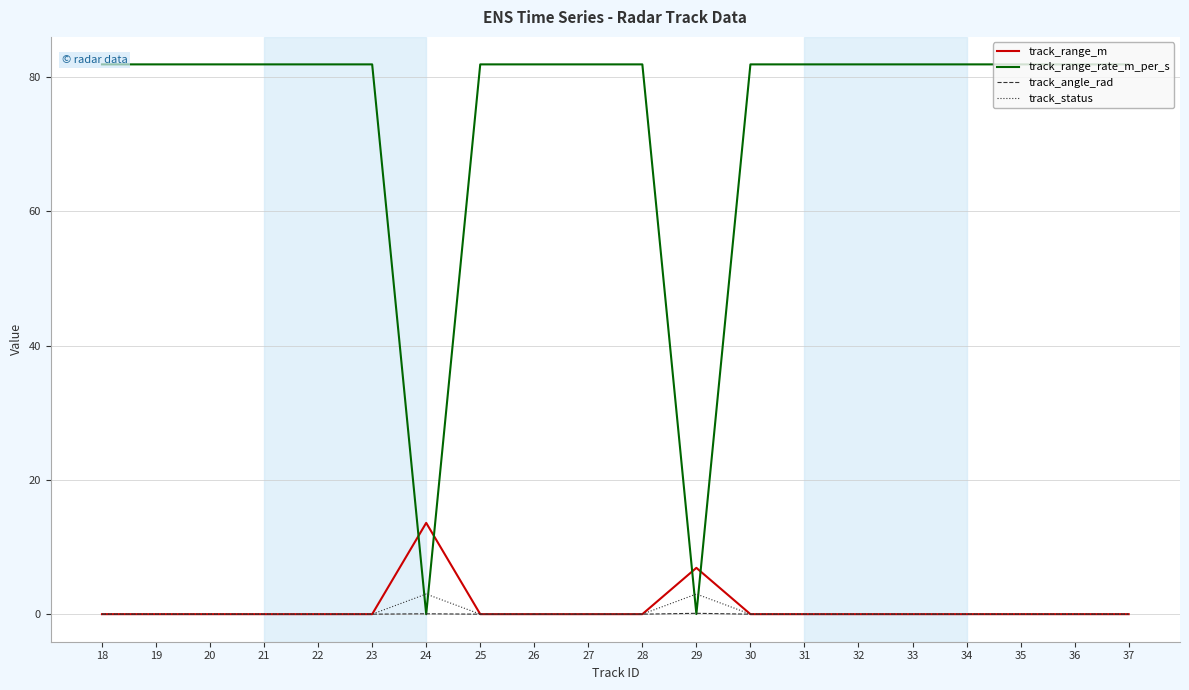

How many interior local peaks does the track_range_m series have?

2